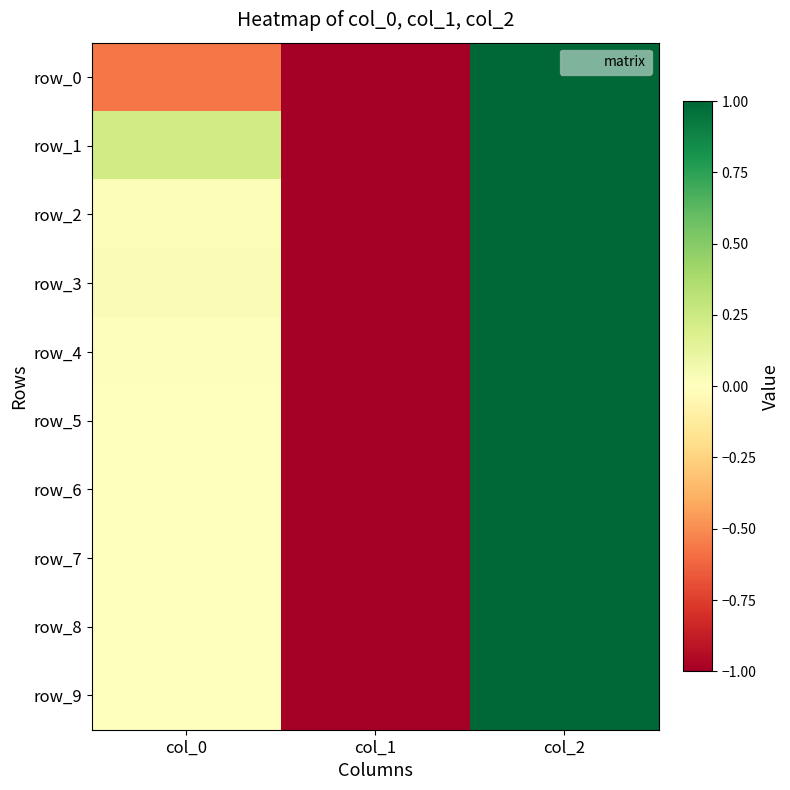

How many values in the row_9 series are below 0?

1